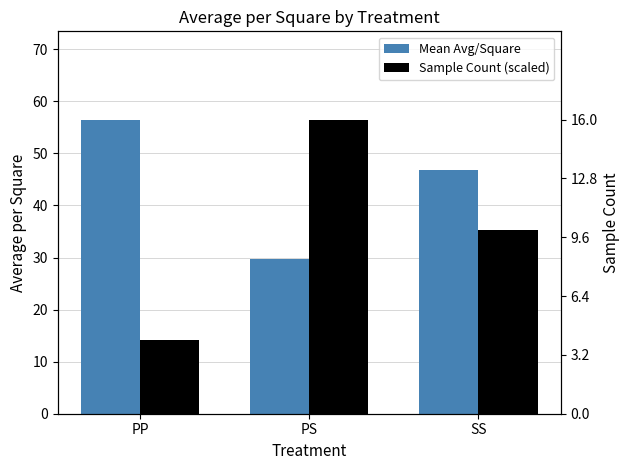

Reading left to right, list all the values displayed in this chart.

Mean Avg/Square: 56.5	29.7	46.9
Sample Count (scaled): 14.1	56.5	35.3